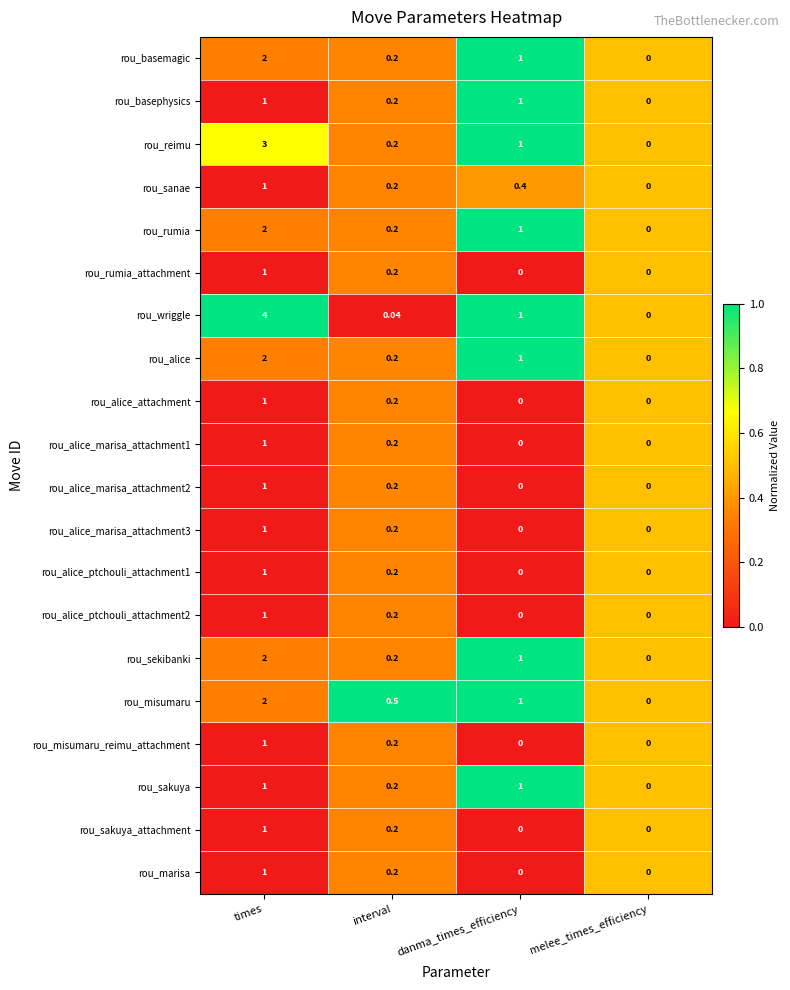

Which series has the widest spread of values?

rou_wriggle